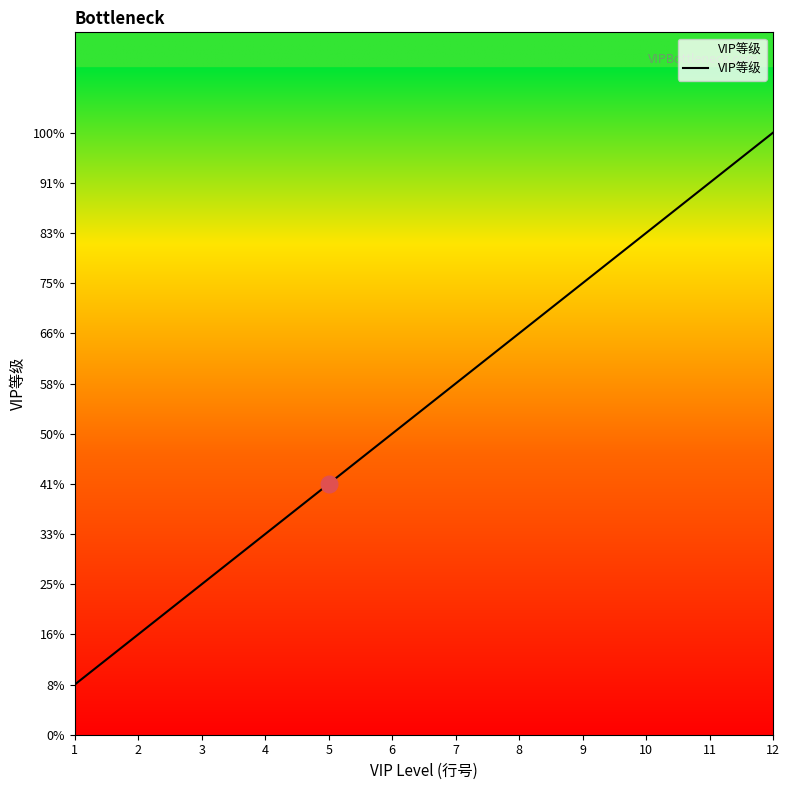

True or false: the data shows 5 at 8.

False